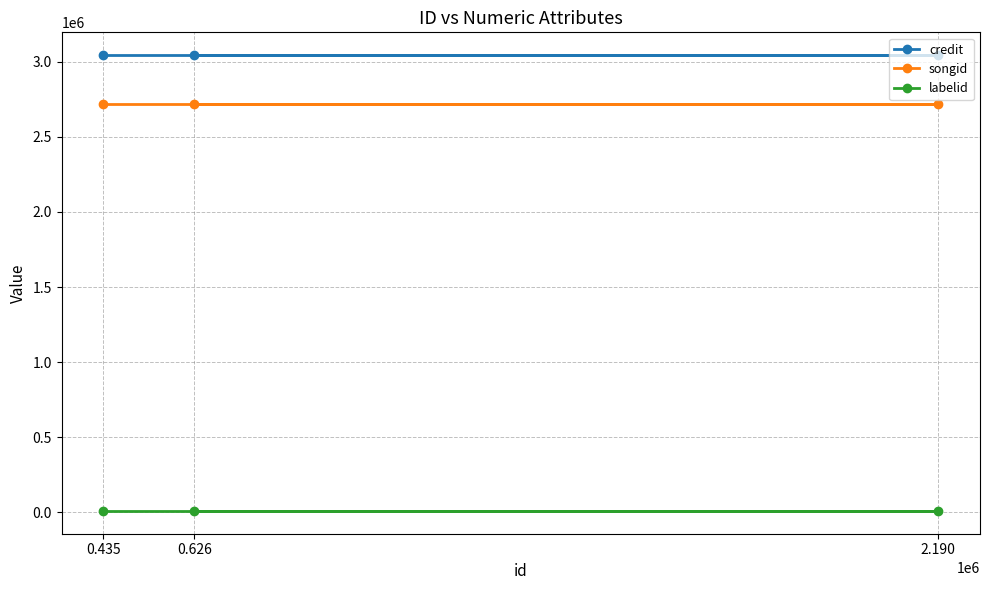

Rank the series at 0.626 from highest to lowest value.

credit, songid, labelid